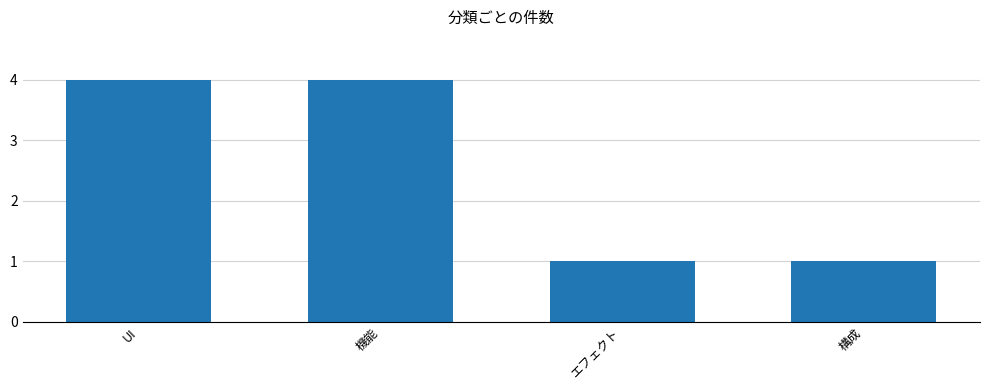

What is the difference between the maximum and minimum values?

3